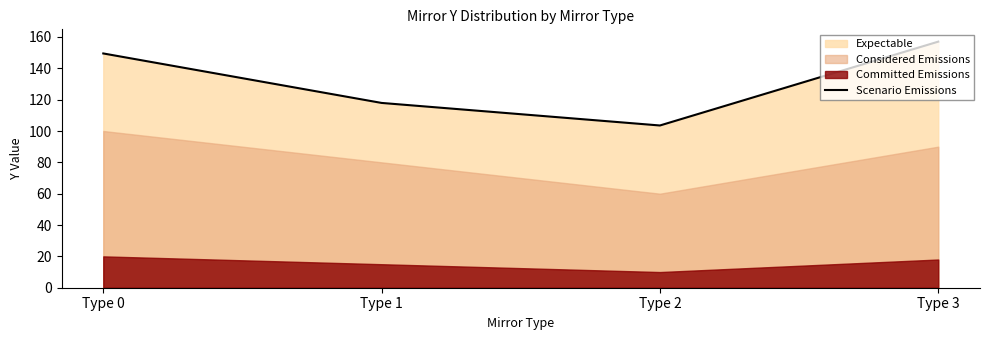

What is the value of the 4th point from the left?

157.0